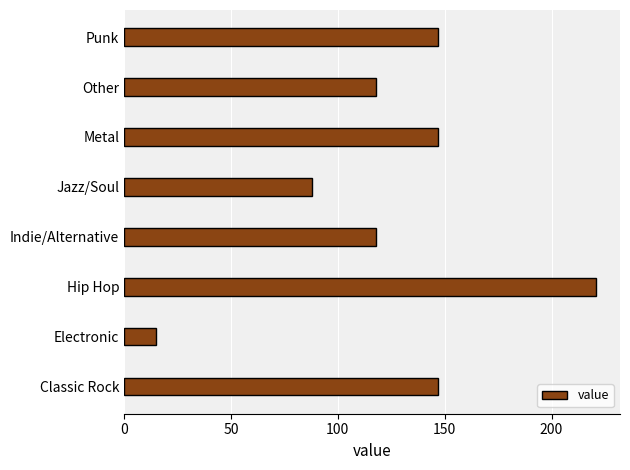

How many values are between 118 and 147?

5